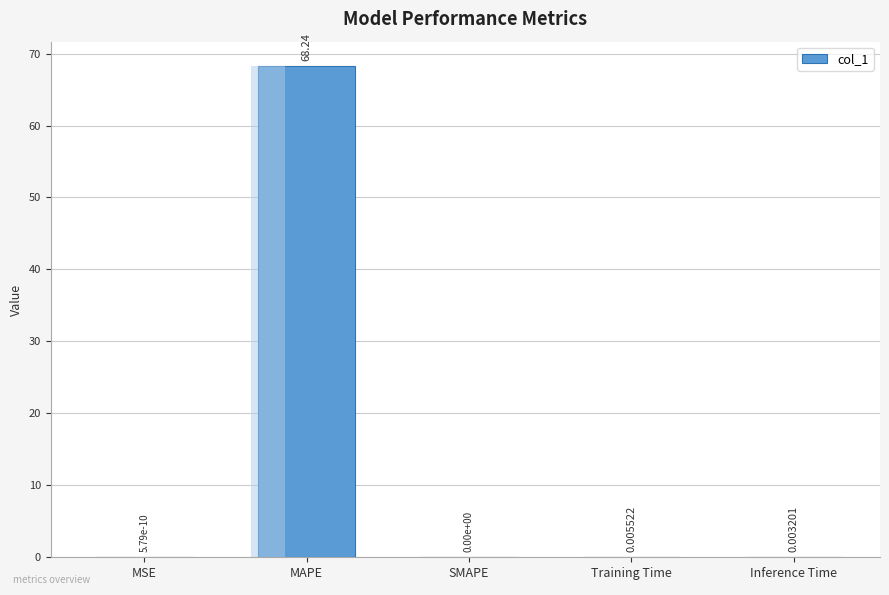

What is the sum of all values?

68.2